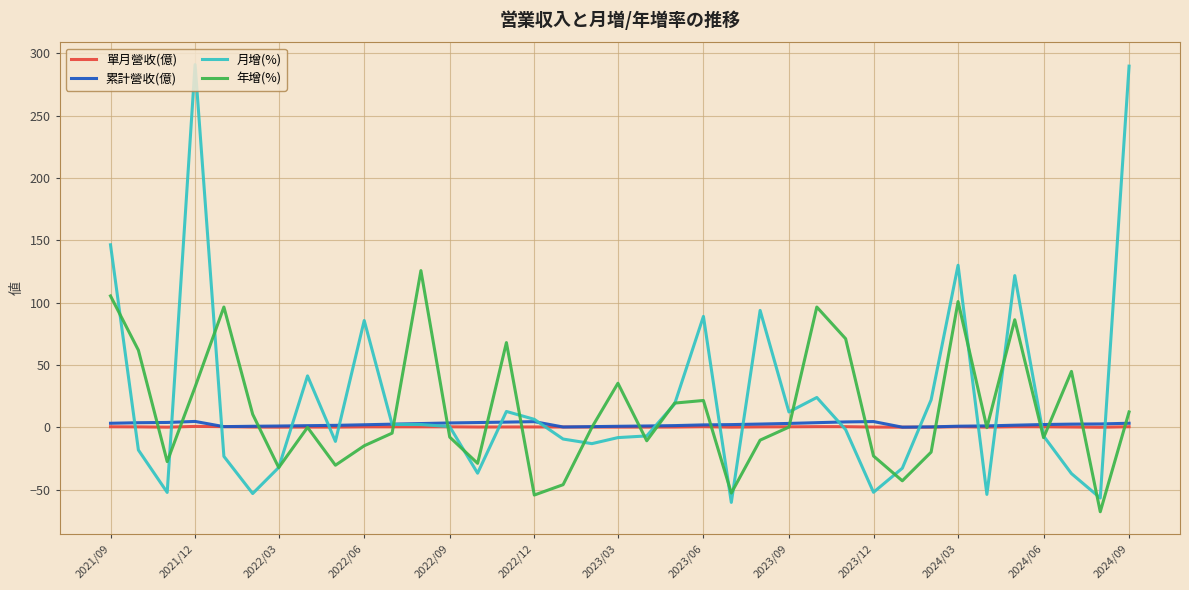

After their last crossing, which series has the higher values: 累計營收(億) or 月增(%)?

月增(%)